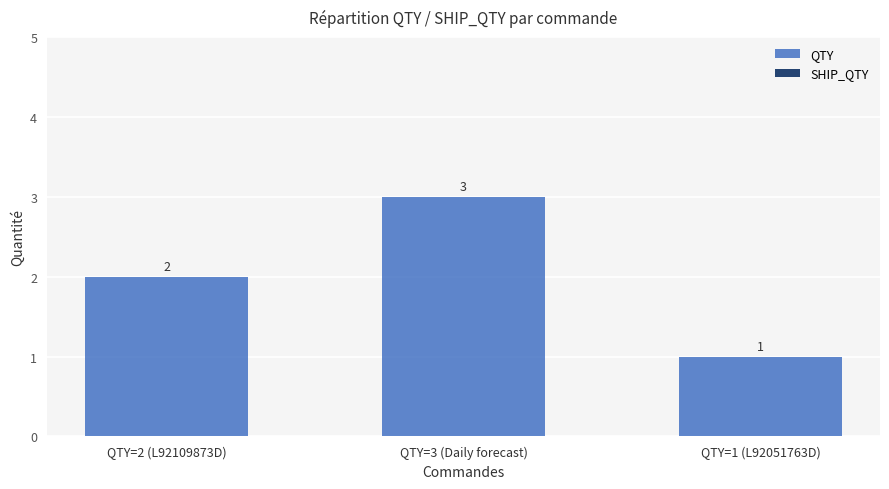

Between QTY=2 (L92109873D) and QTY=3 (Daily forecast), which is larger?

QTY=3 (Daily forecast)